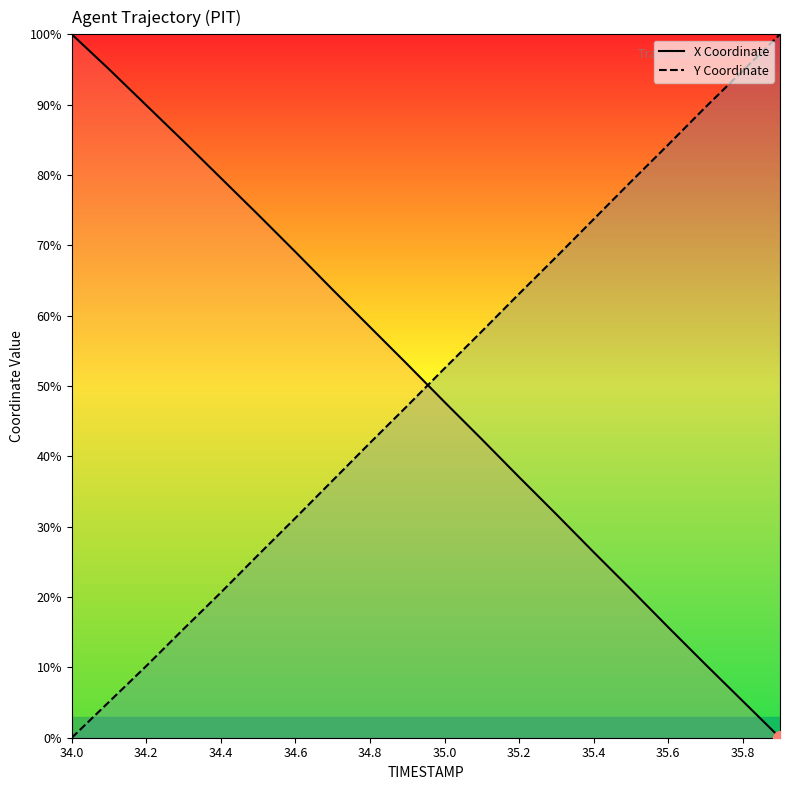

Which category has the lowest value in the Y Coordinate series?

34.0